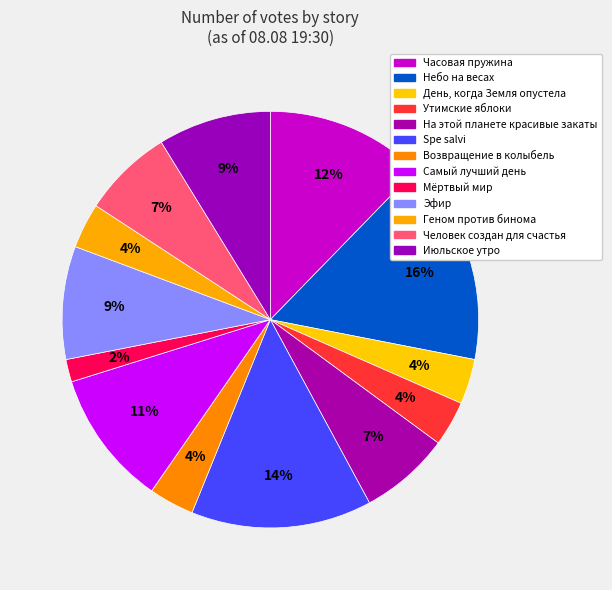

Is it true that Эфир is 18% of the pie?

False